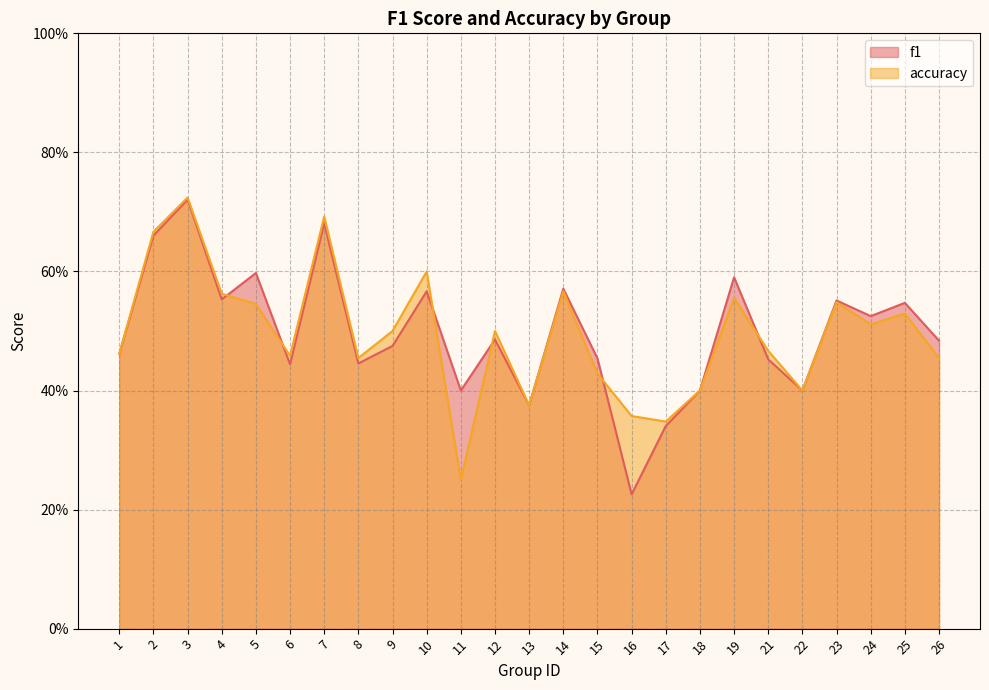

Count the f1 values in the range 0 to 1.

25